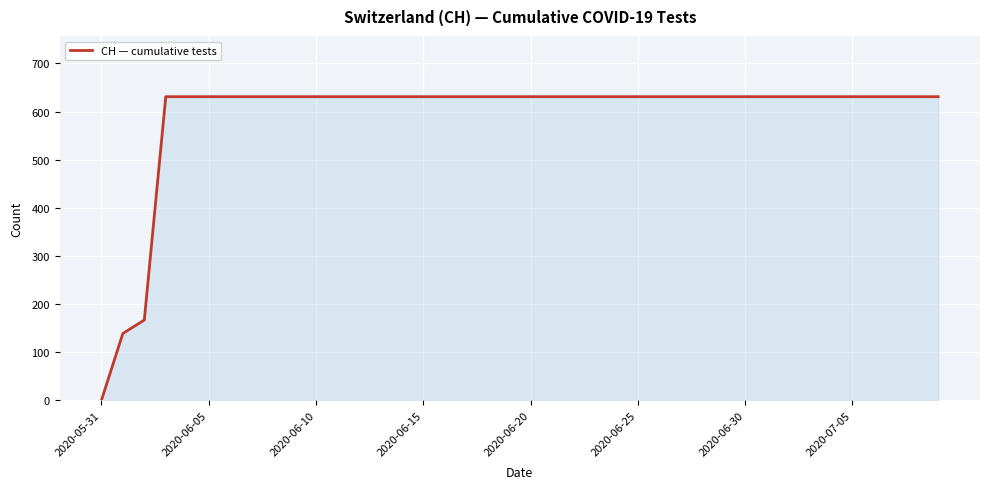

What is the greatest value displayed?

631